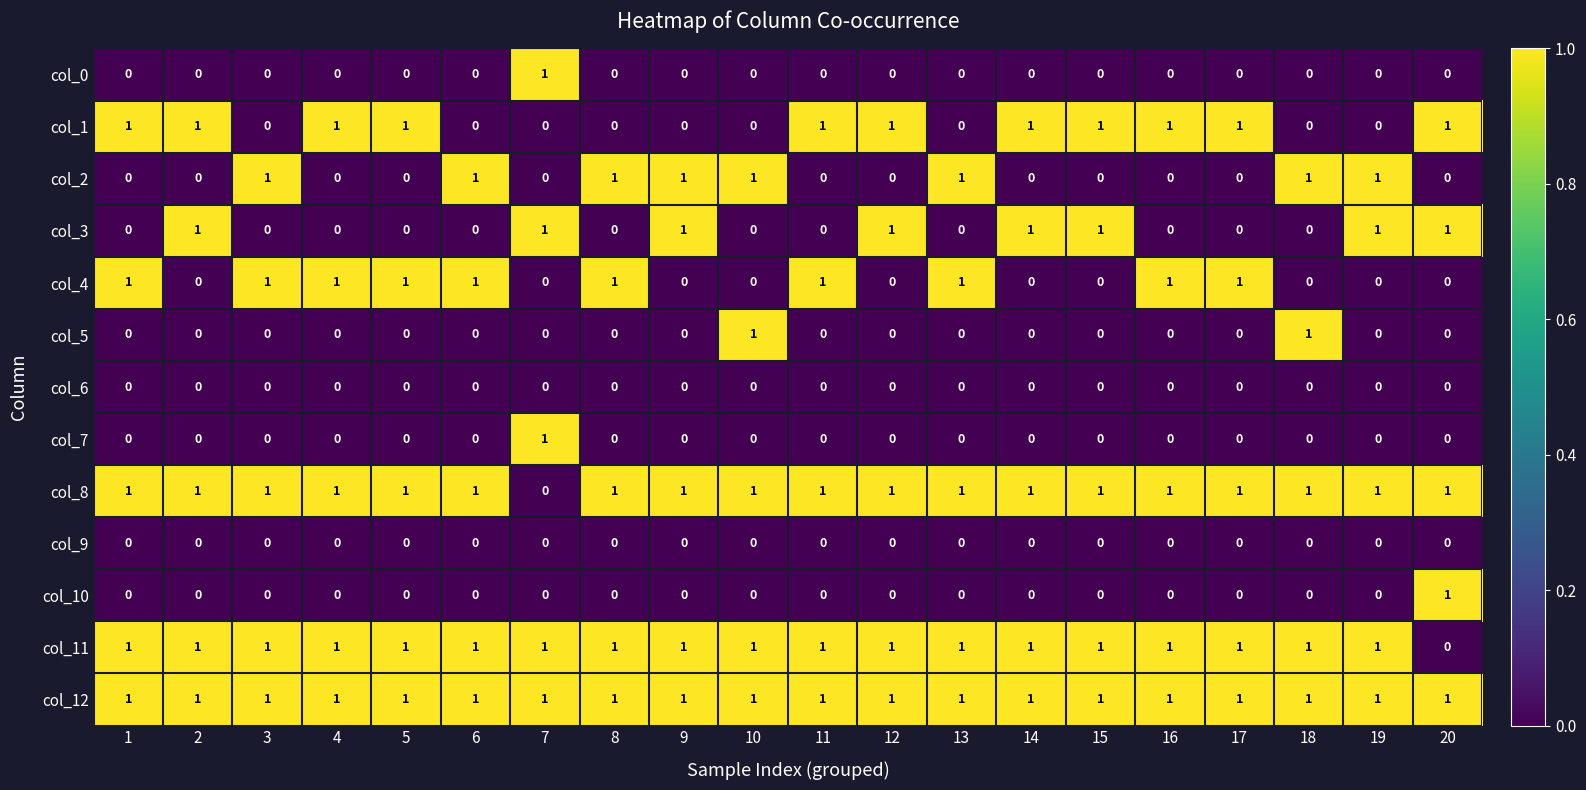

How many col_1 values are between 0 and 1?

20